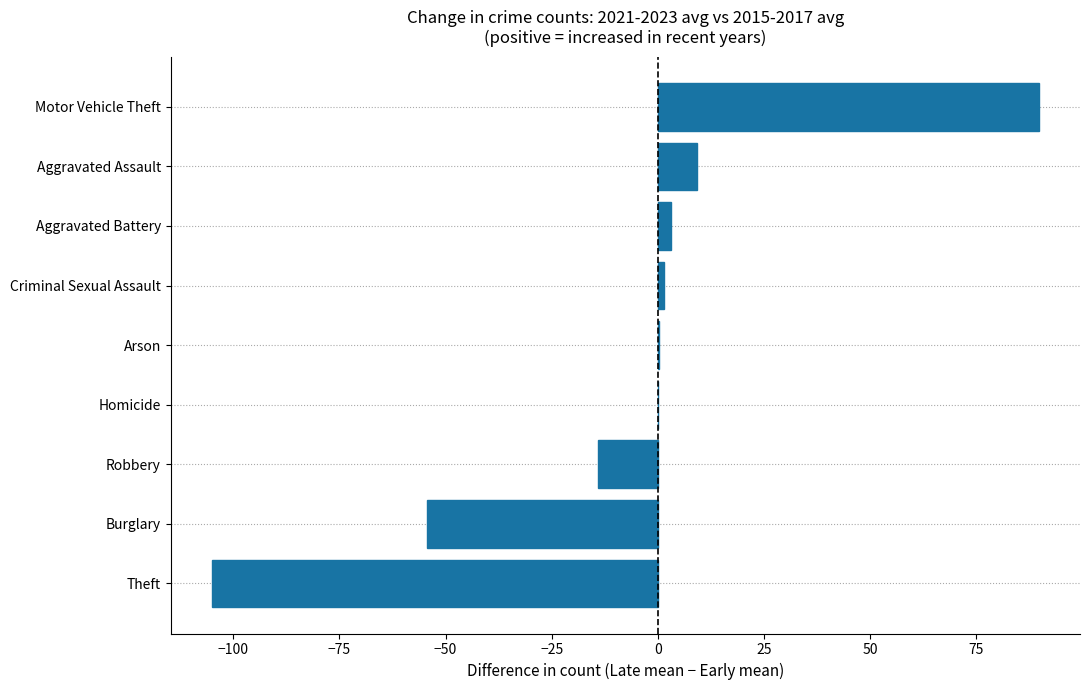

Count the number of categories in the chart.

9